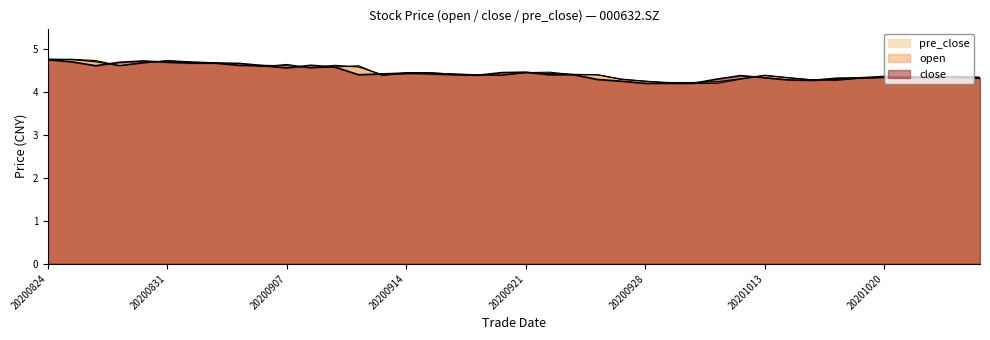

Which series has the widest spread of values?

pre_close